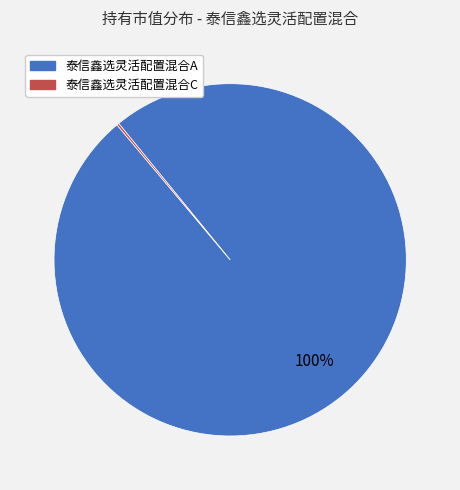

To the nearest percent, what percentage of the pie is 泰信鑫选灵活配置混合A?

100%